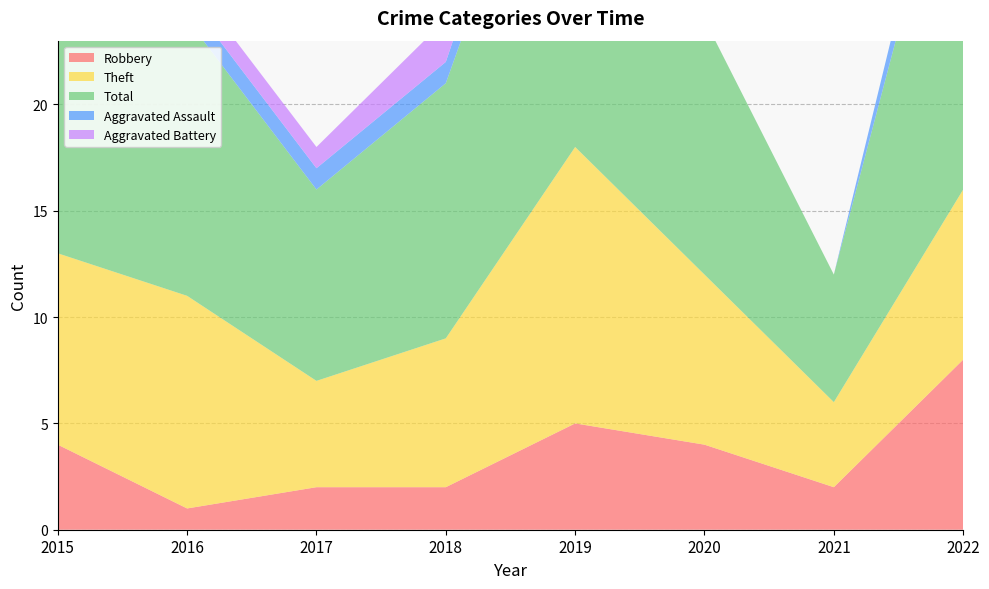

Reading right to left, what are all the values shown in this chart?

Robbery: 2022=8	2021=2	2020=4	2019=5	2018=2	2017=2	2016=1	2015=4
Theft: 2022=8	2021=4	2020=8	2019=13	2018=7	2017=5	2016=10	2015=9
Total: 2022=19	2021=6	2020=12	2019=20	2018=12	2017=9	2016=13	2015=14
Aggravated Assault: 2022=2	2021=0	2020=0	2019=2	2018=1	2017=1	2016=1	2015=0
Aggravated Battery: 2022=0	2021=0	2020=0	2019=0	2018=2	2017=1	2016=1	2015=1